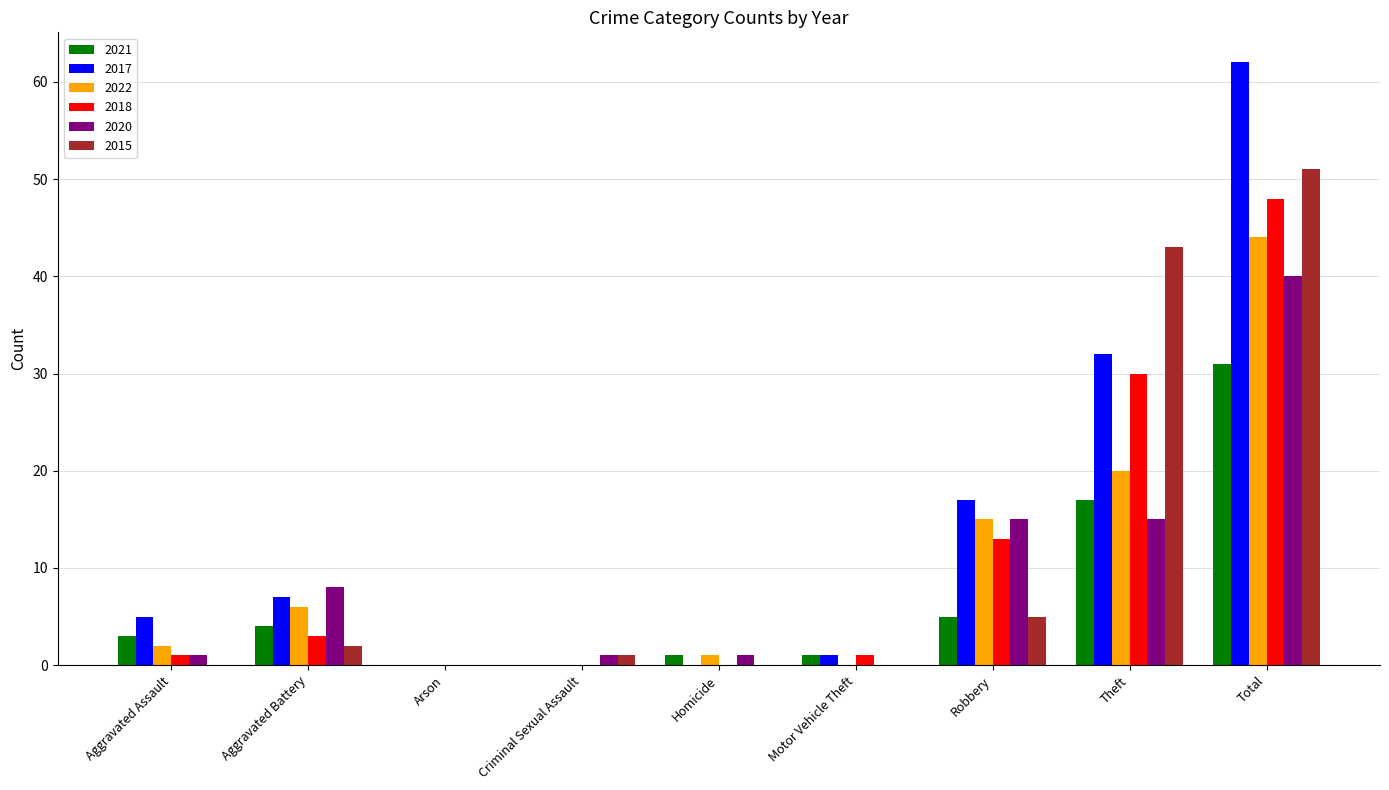

At which label is 2018 closest to 24?

Theft